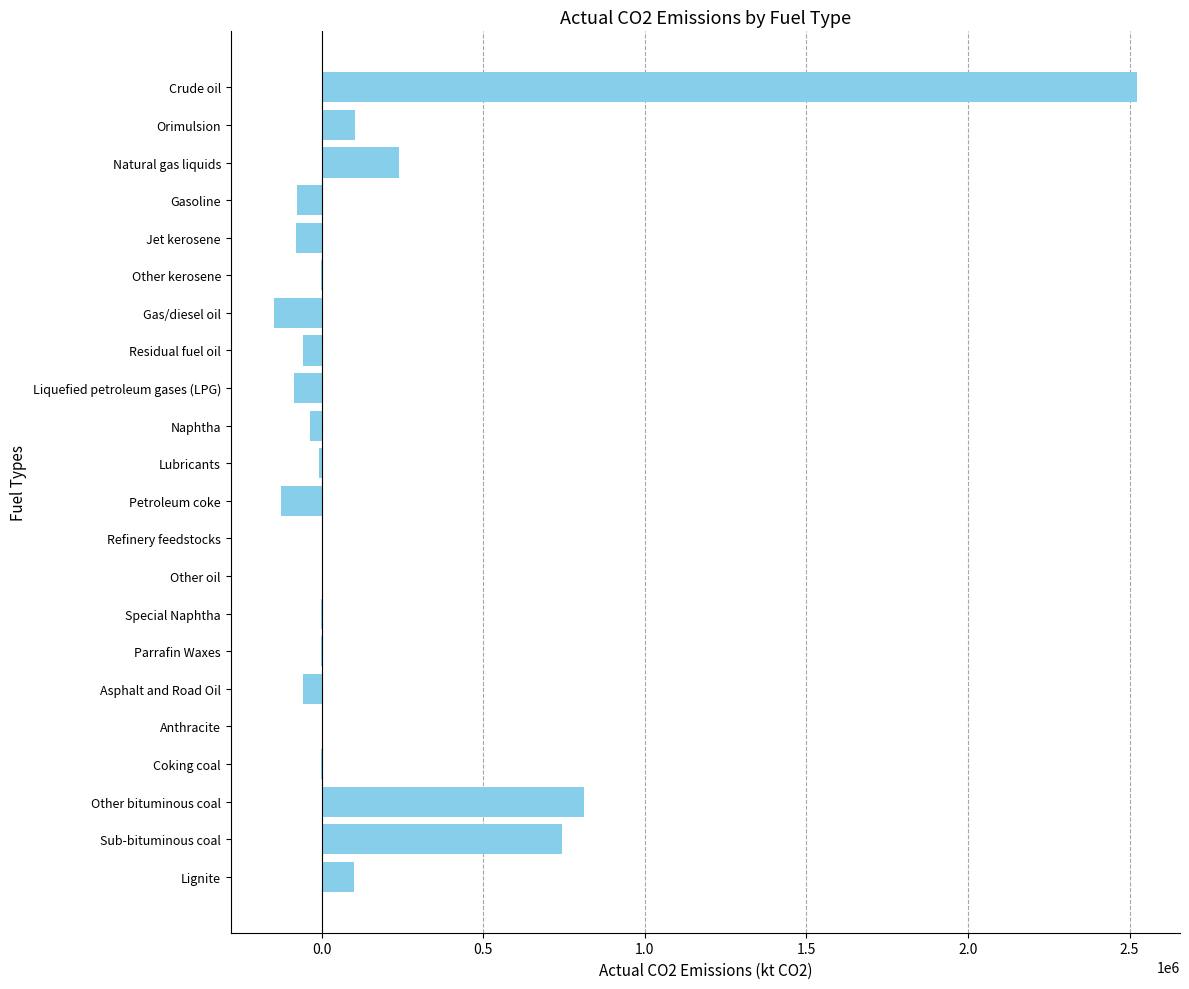

Which label corresponds to the largest value in the chart?

Crude oil